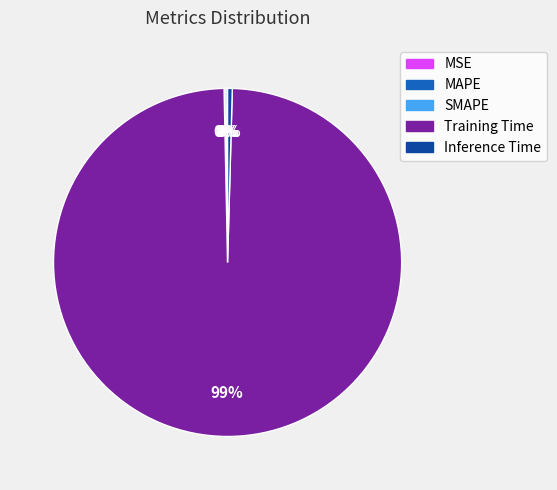

Which slice is the largest?

Training Time